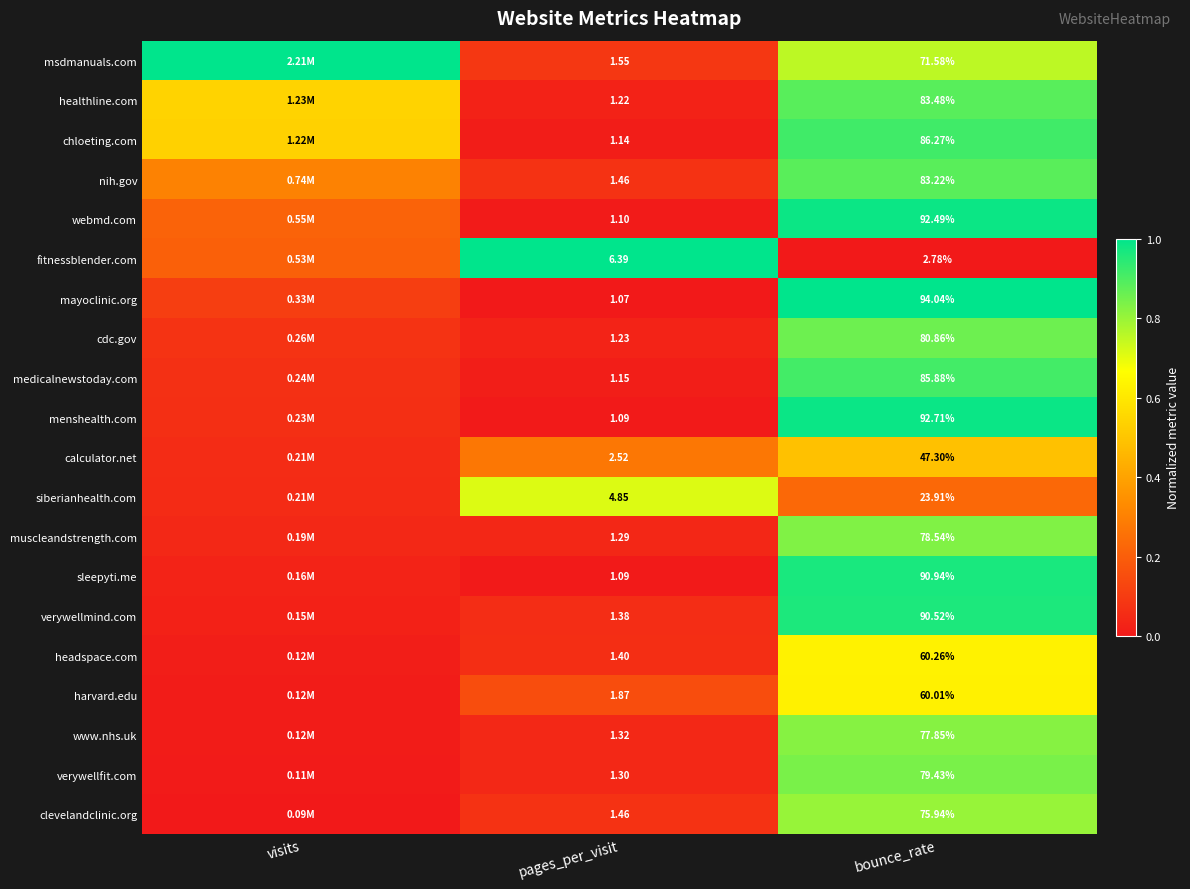

How many series are shown in this chart?

20